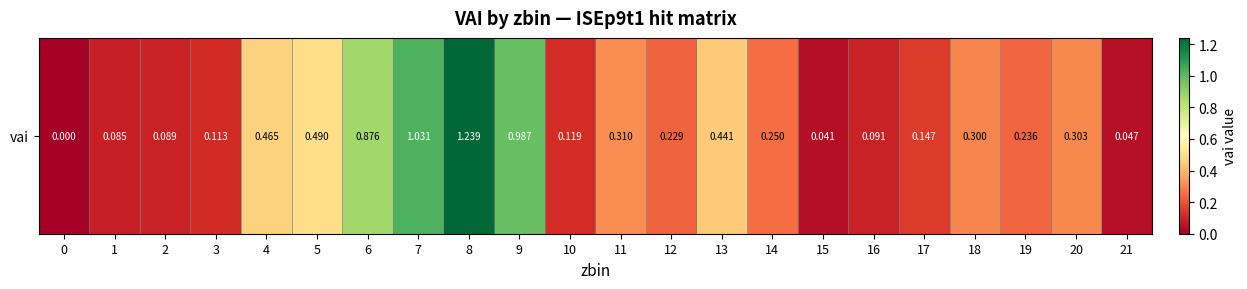

How many data points does each series have?

22